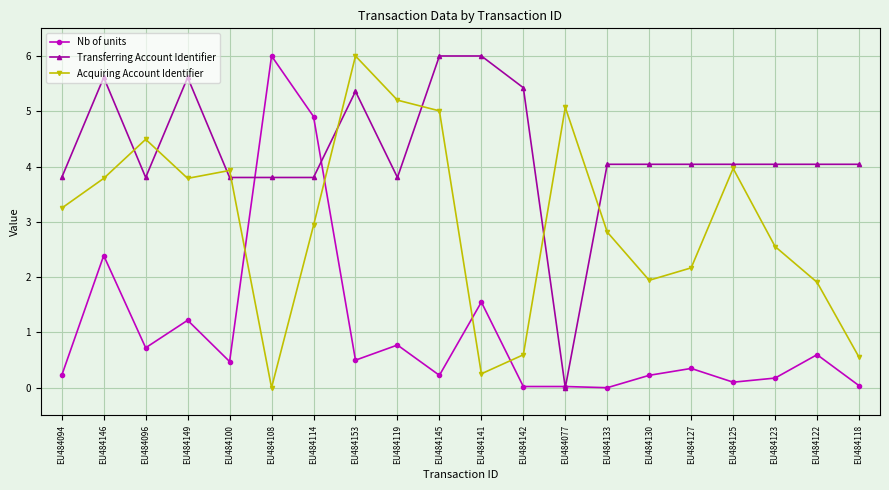

What position from the left is EU484094?

1